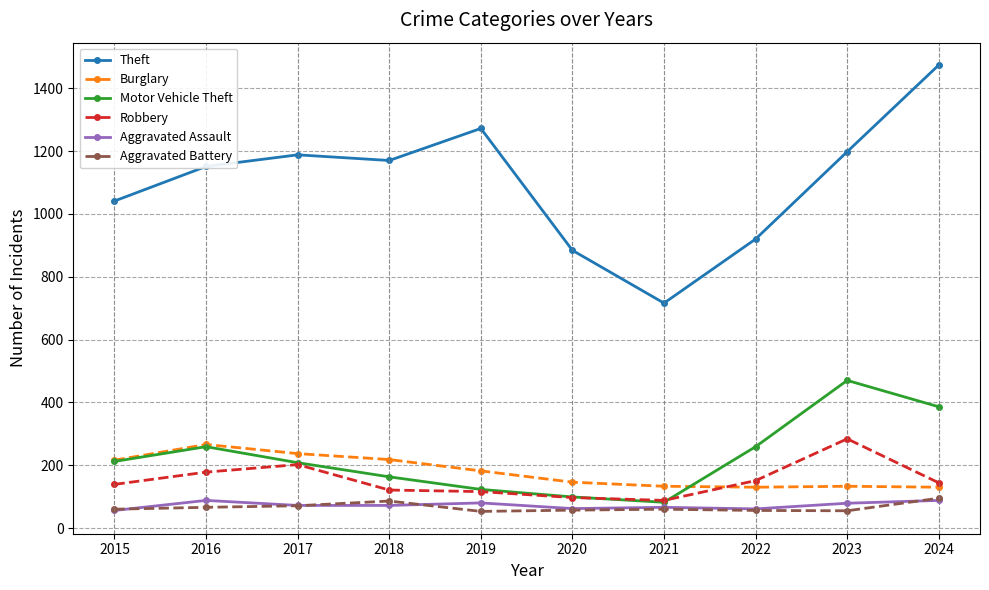

What is the value of the Aggravated Battery point at the 7th from the left?

60